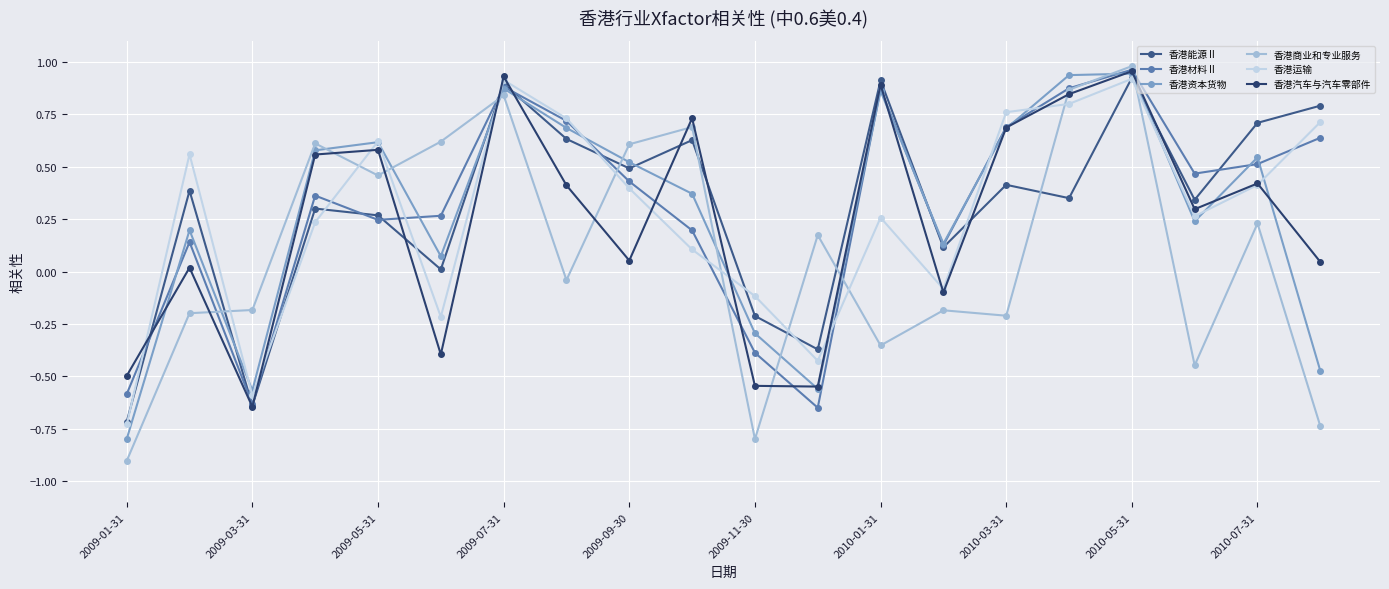

True or false: 香港商业和专业服务 and 香港运输 cross at least once.

True